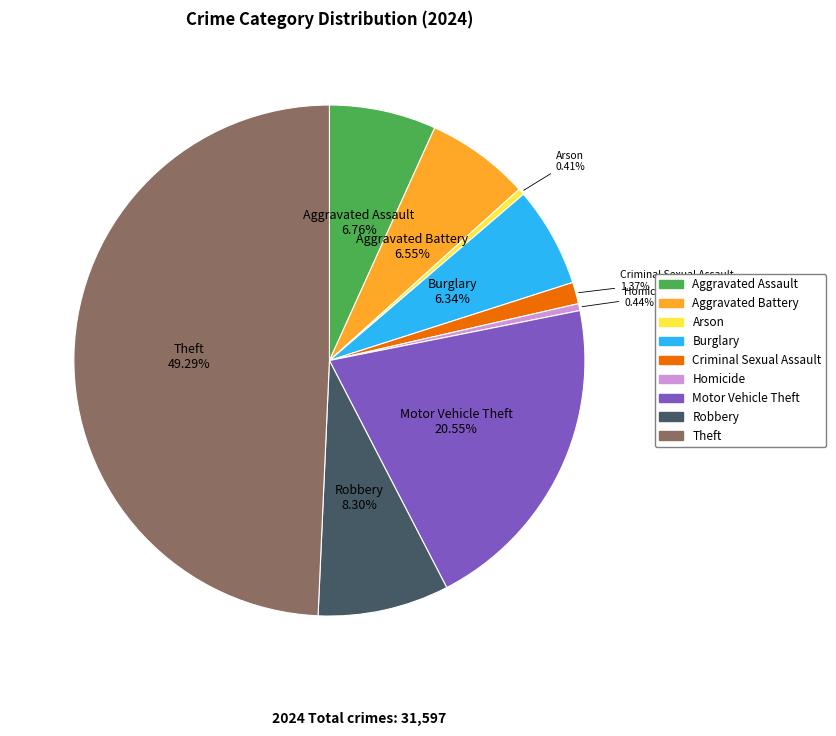

Does Robbery represent more than half of the total?

No